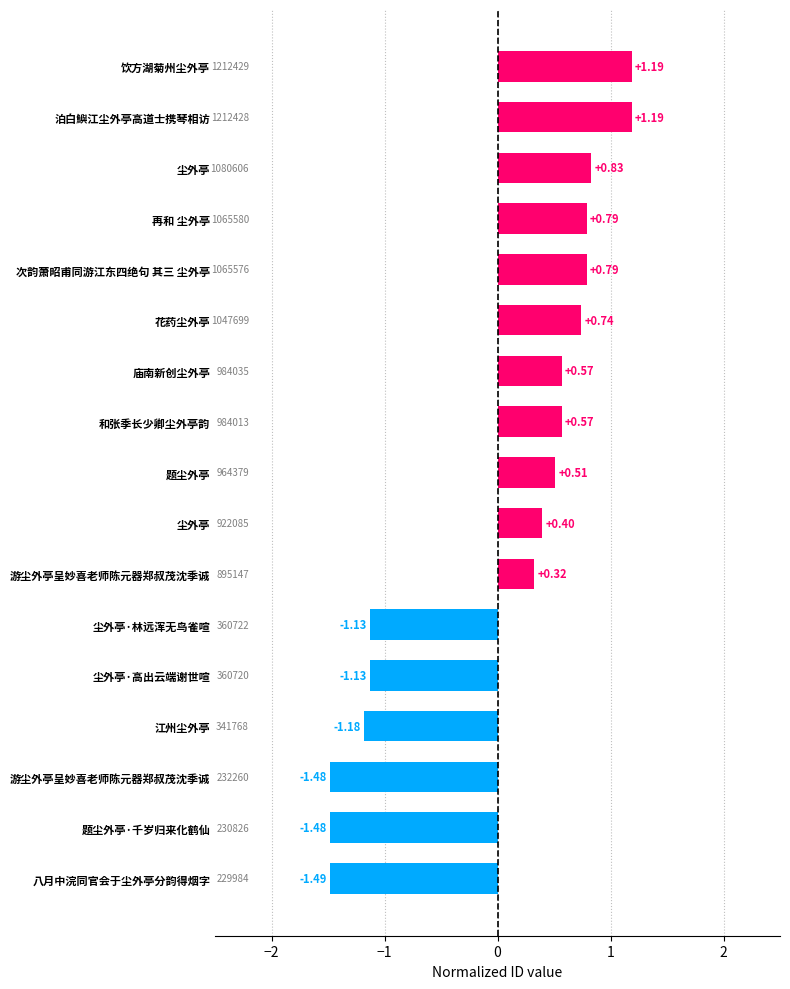

Count the number of data series in this chart.

1